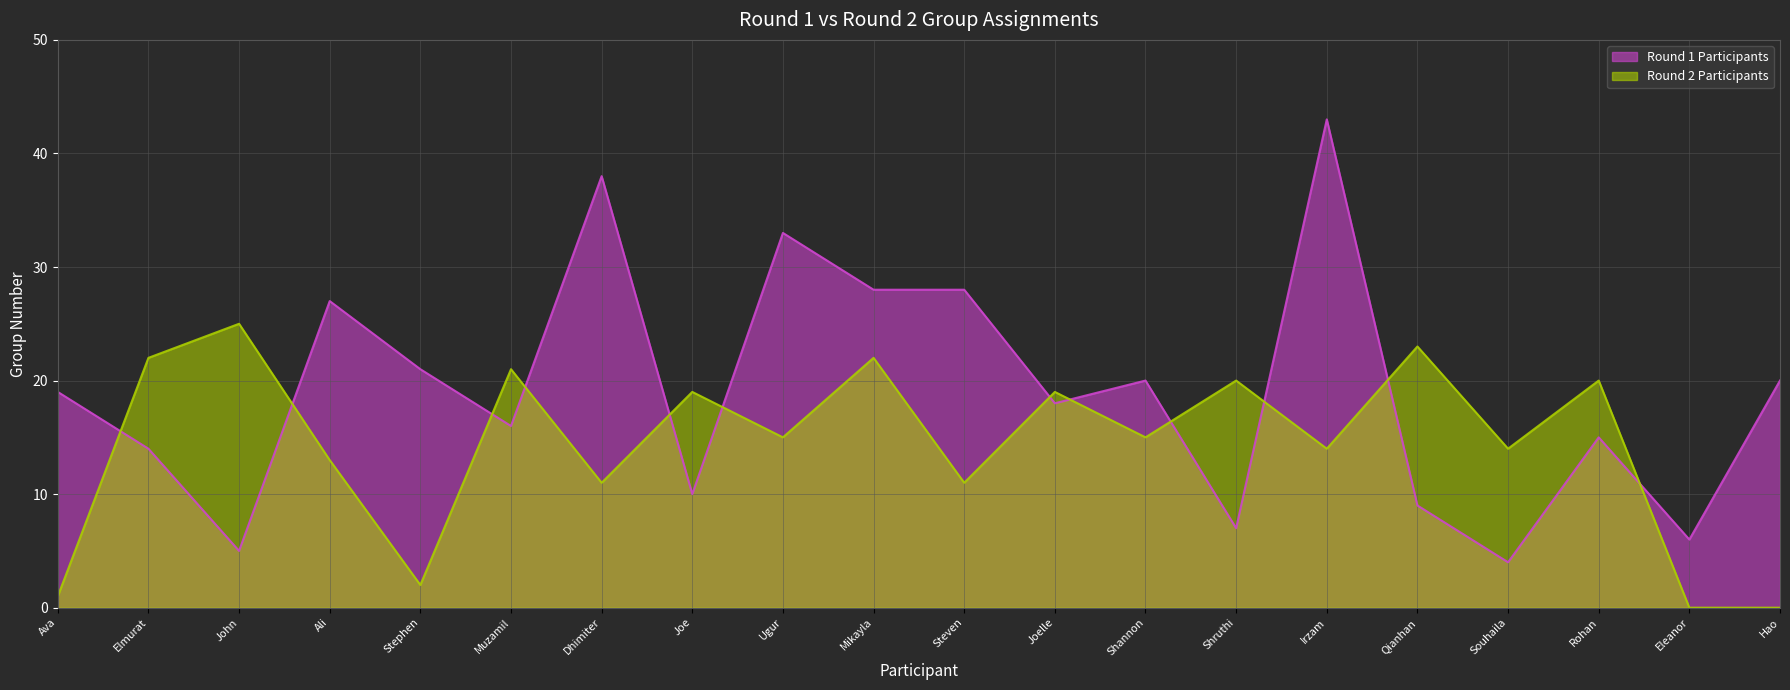

What are all the series names shown in the legend?

Round 1 Participants, Round 2 Participants